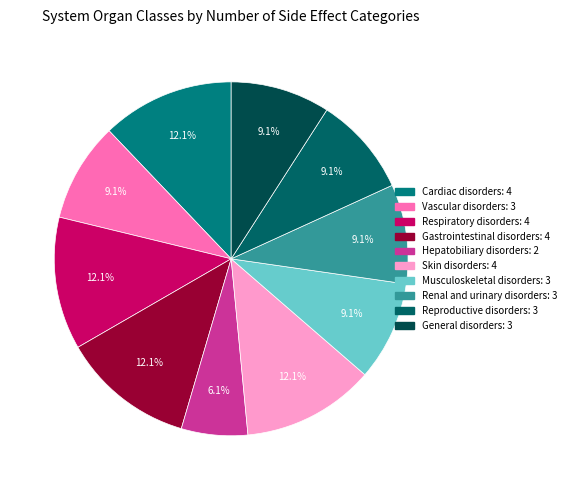

How many slices are in this pie chart?

10